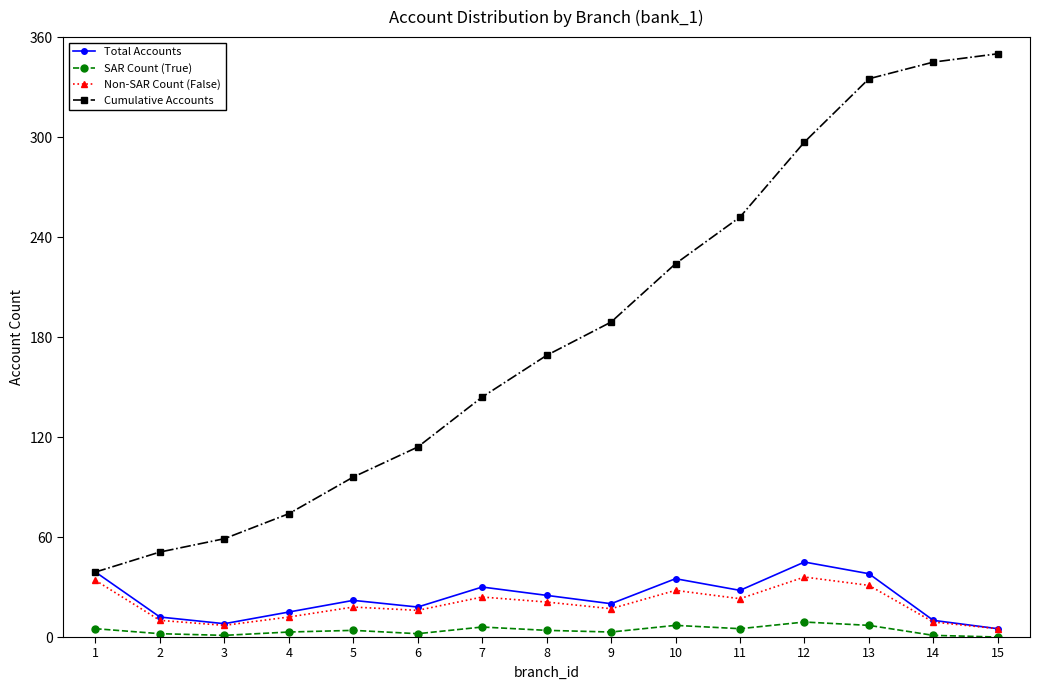

The Non-SAR Count (False) series shows 17 at 9. True or false?

True